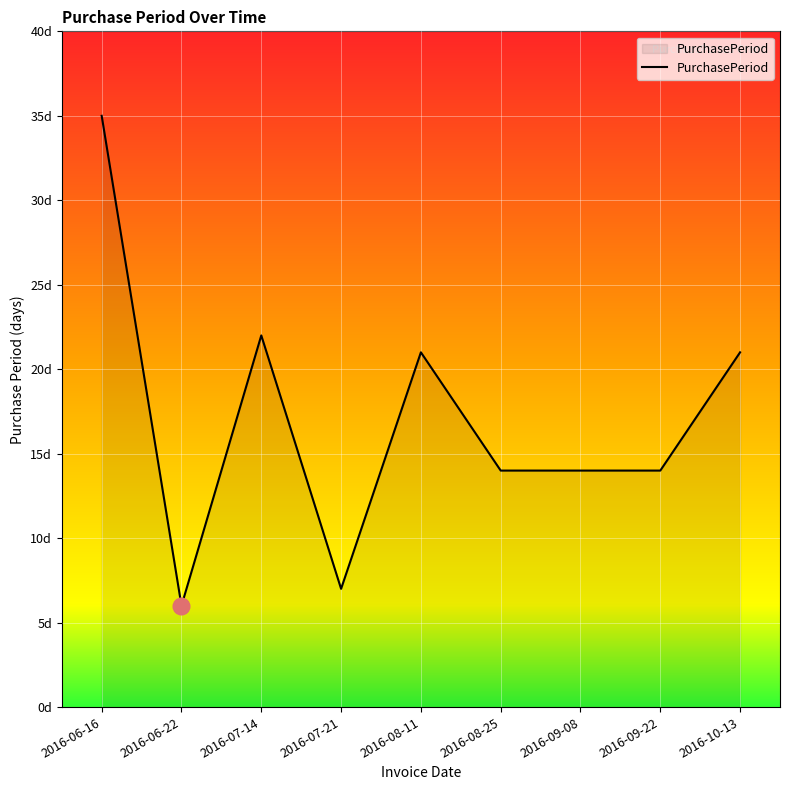

Rank the categories by value from lowest to highest.

2016-06-22, 2016-07-21, 2016-08-25, 2016-09-08, 2016-09-22, 2016-08-11, 2016-10-13, 2016-07-14, 2016-06-16